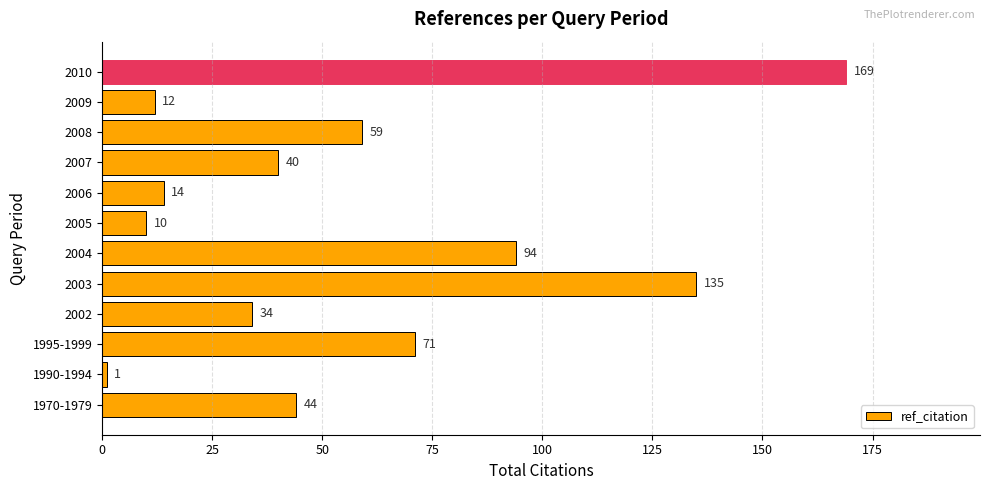

What is the sum of all values?

683